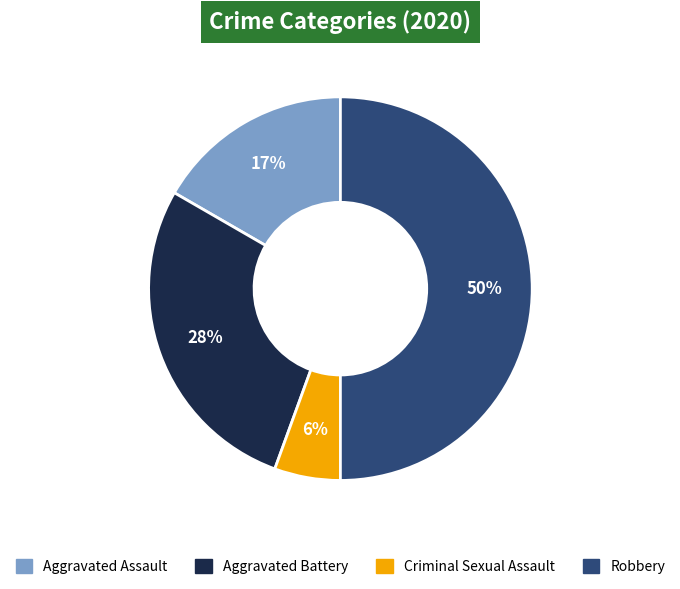

How many segments does this pie chart have?

4